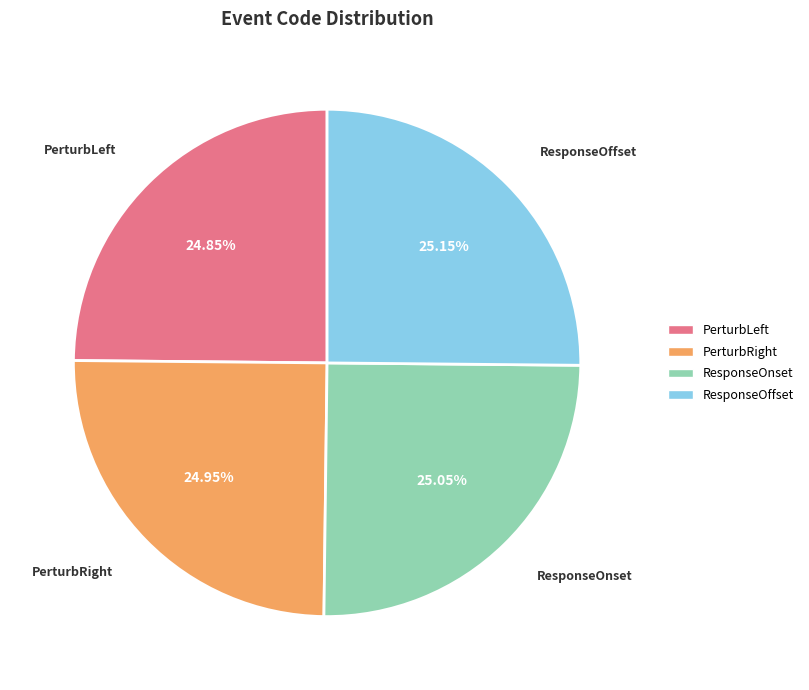

Is ResponseOffset the majority of the pie?

No